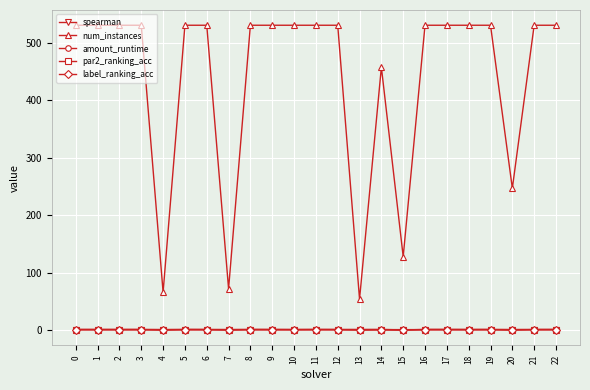

Which series has the largest total across all categories?

num_instances